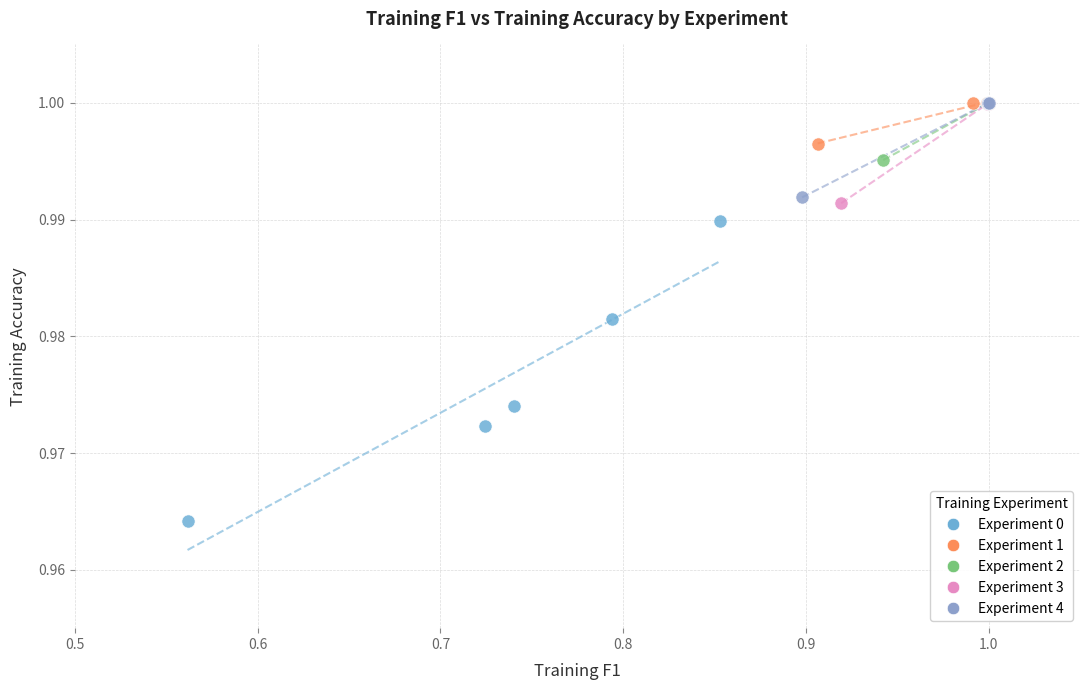

What are all the series names shown in the legend?

Experiment 0, Experiment 1, Experiment 2, Experiment 3, Experiment 4